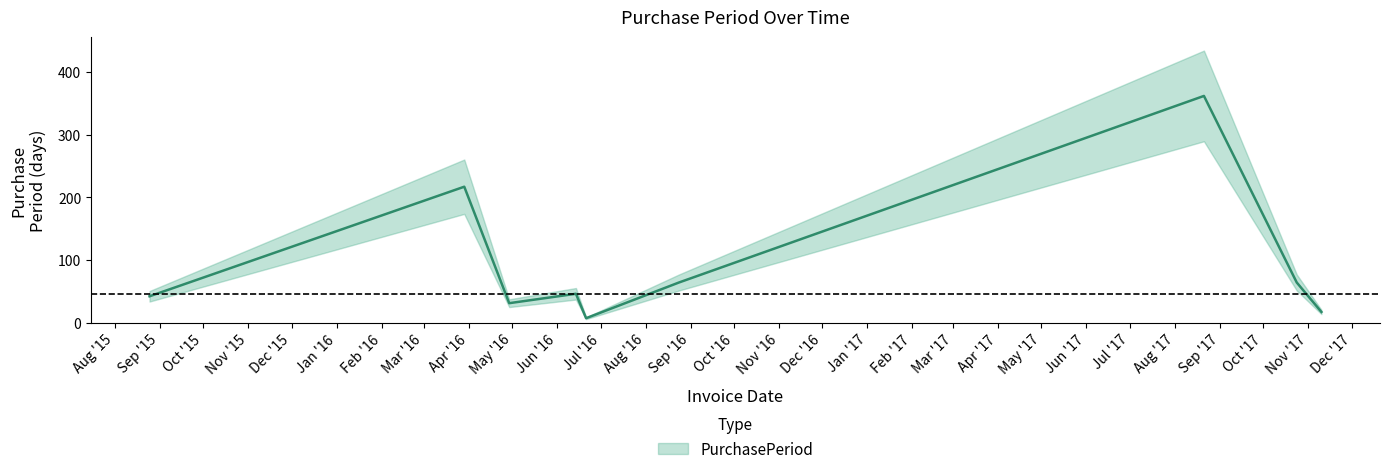

Rank the categories by value from lowest to highest.

2016-06-21, 2017-11-10, 2016-04-29, 2015-08-25, 2016-06-14, 2016-08-24, 2017-10-24, 2016-03-29, 2017-08-21